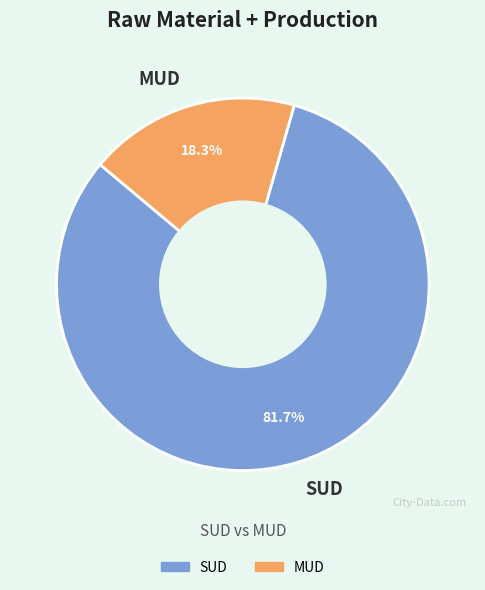

What percentage is the MUD slice, to the nearest percent?

18%